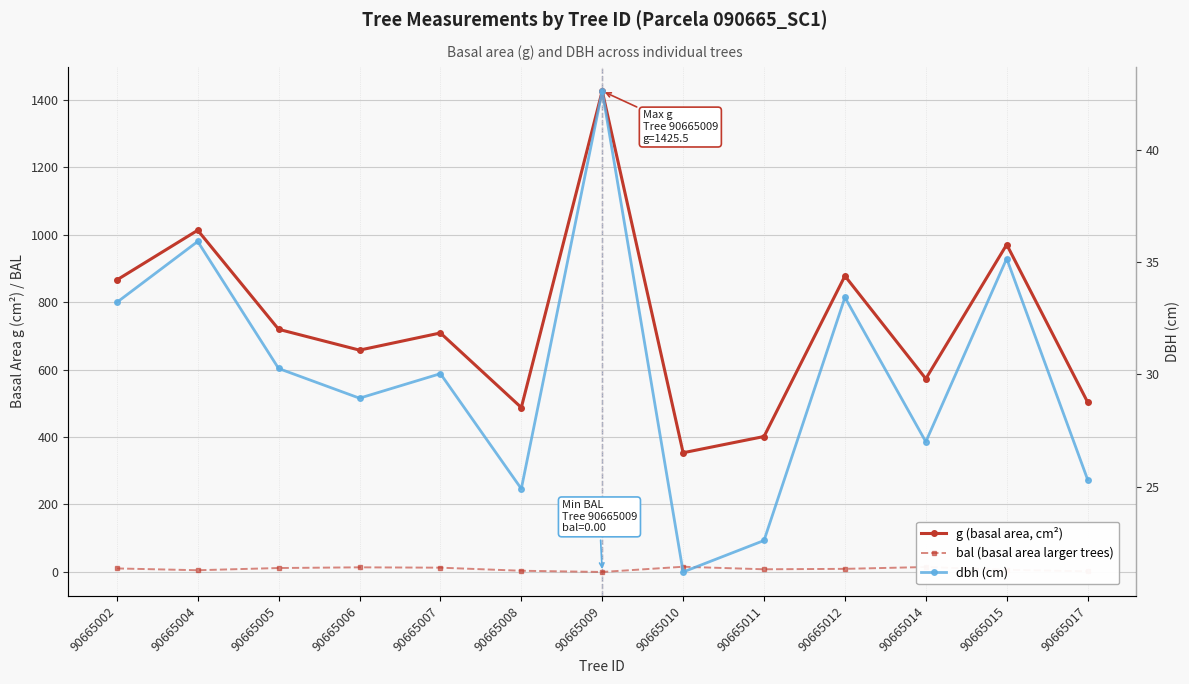

What are all the series names shown in the legend?

g (basal area, cm²), bal (basal area larger trees), dbh (cm)